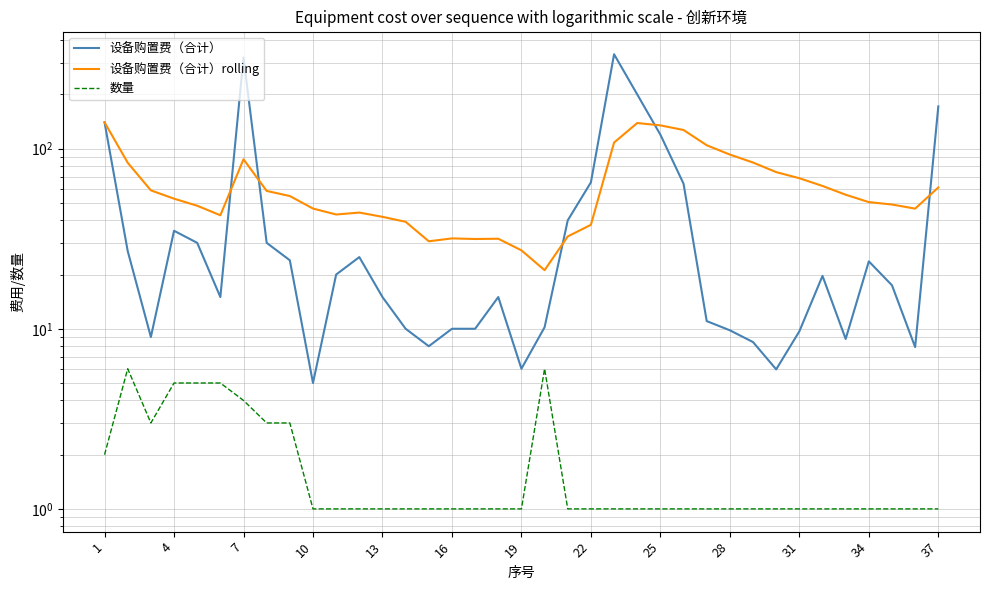

List the series in order of their peak value, highest first.

设备购置费（合计）, 设备购置费（合计）rolling, 数量